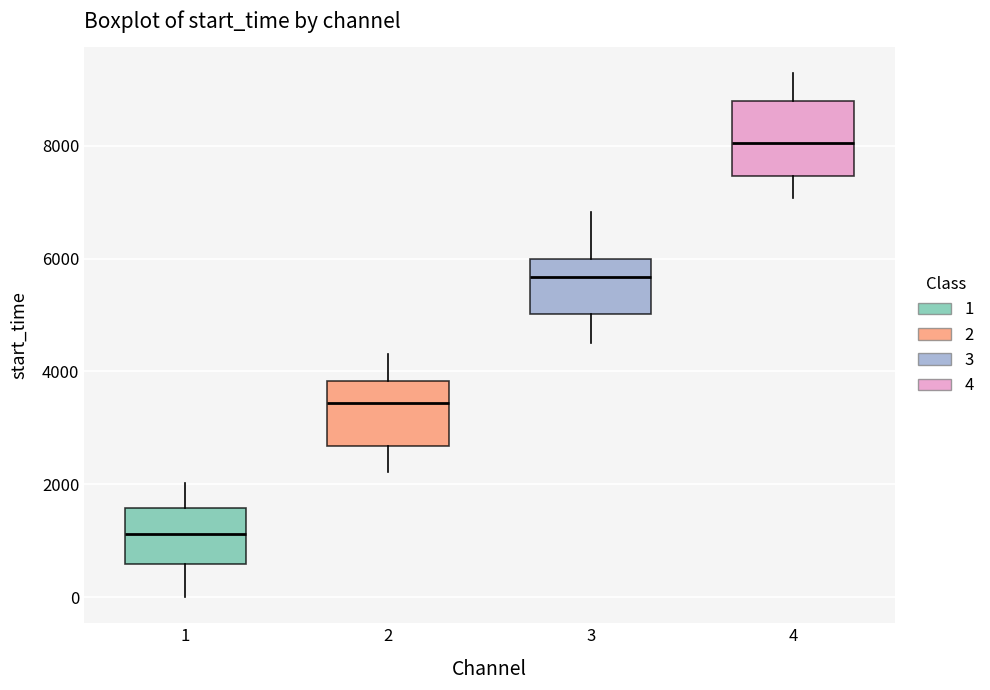

Where is the lower edge of the box at x = 3 on the y-axis? The values are not printed on the chart, so give them approximately, as read against the axis.

5000